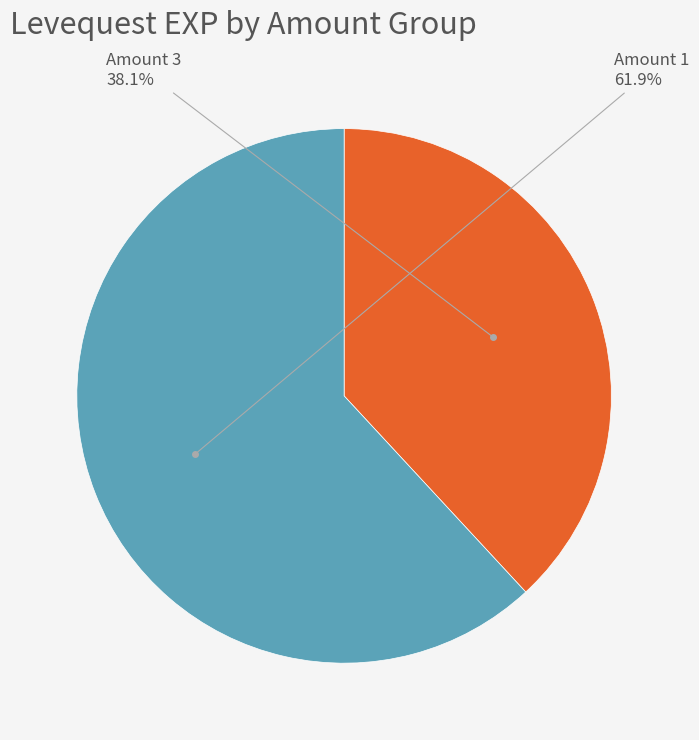

Which slice is the smallest?

Amount 3